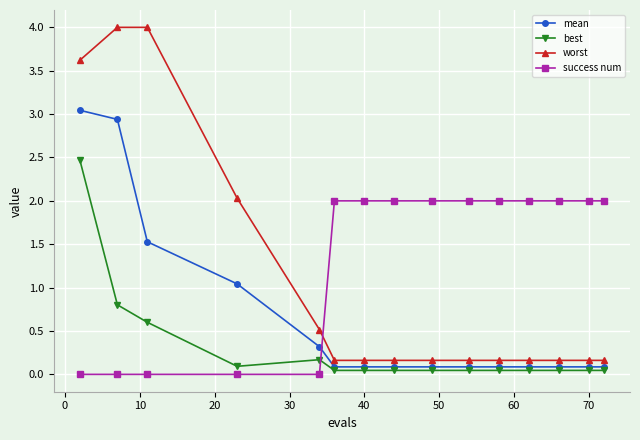

How many intersections are there between best and success num?

1